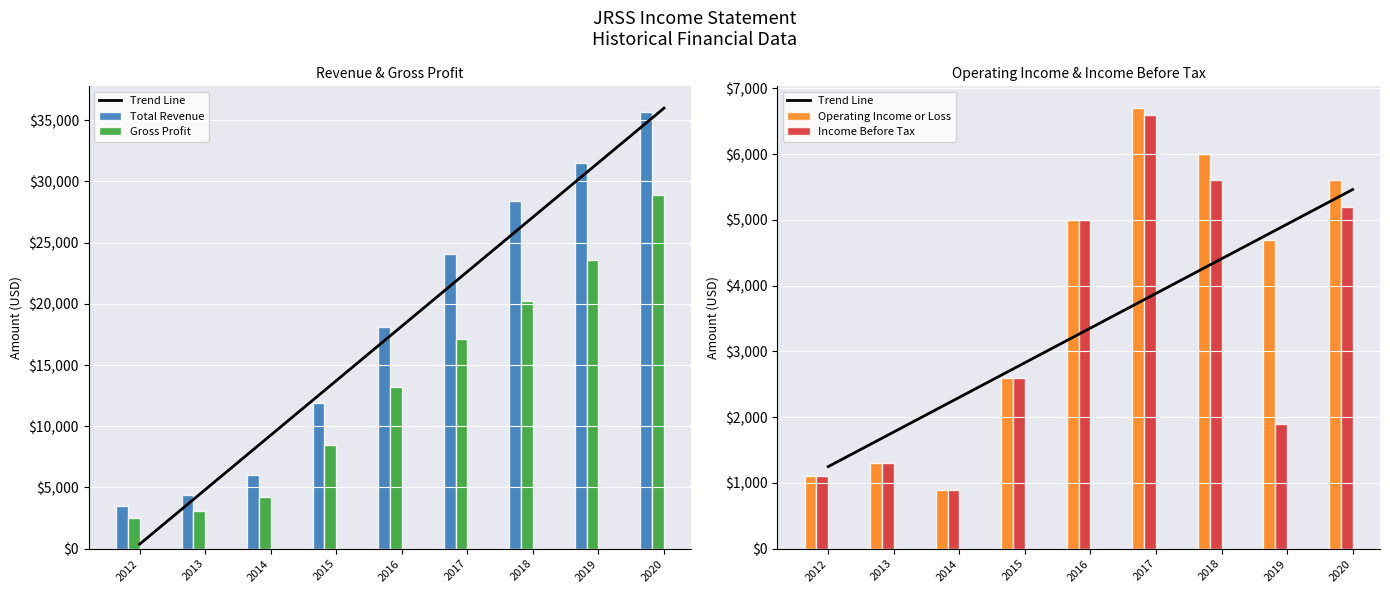

At which label does Total Revenue first exceed 18100?

2017